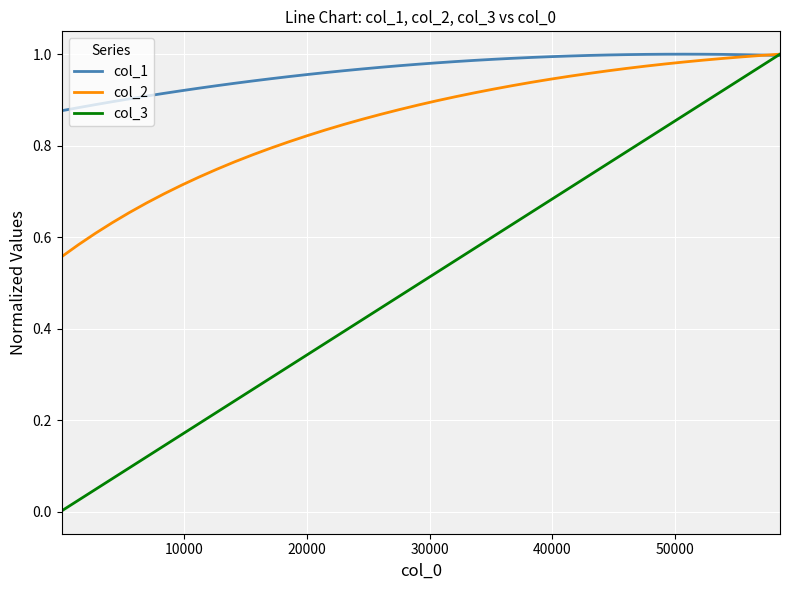

Which series has the widest spread of values?

col_3